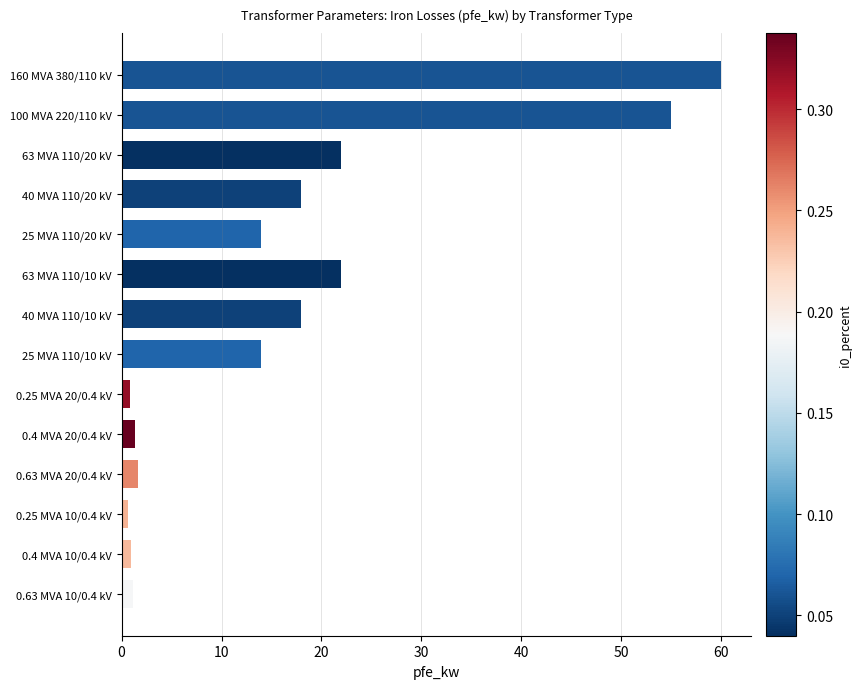

Between 100 MVA 220/110 kV and 160 MVA 380/110 kV, which is larger?

160 MVA 380/110 kV